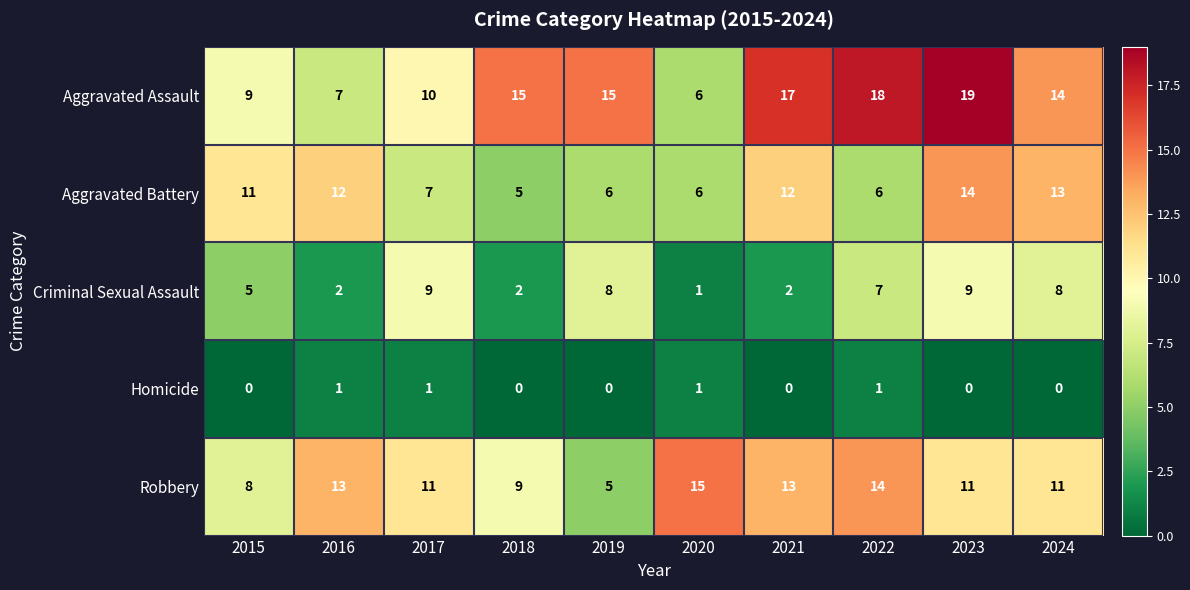

What is the total value across all series at 2022?

46